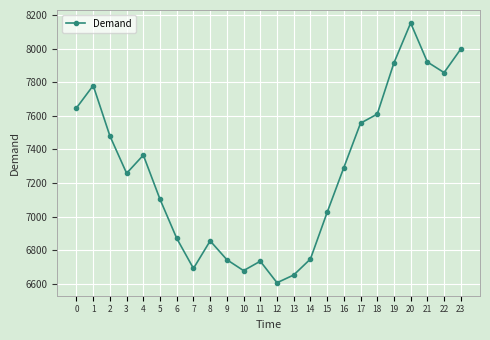

At which label is the value closest to 7379?

4